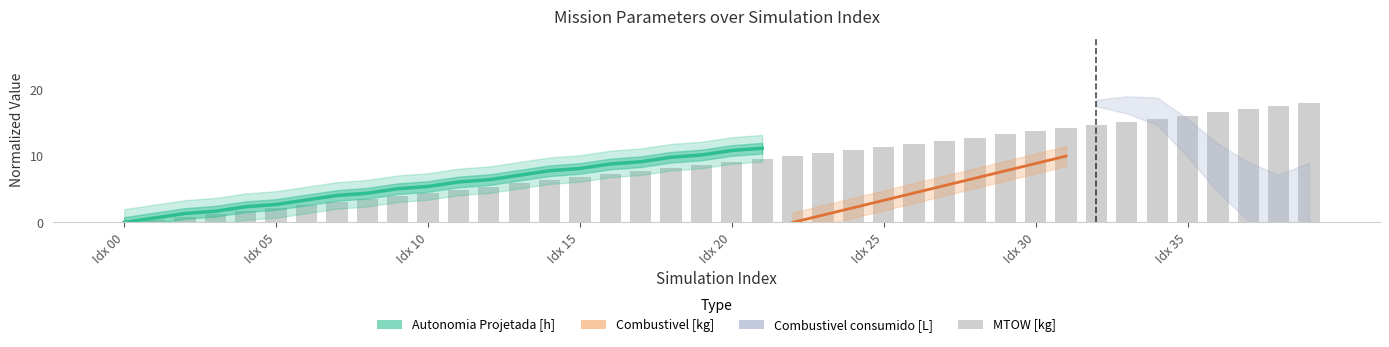

Approximately how many times larger is the value at Idx 05 compared to Idx 10?

0.5